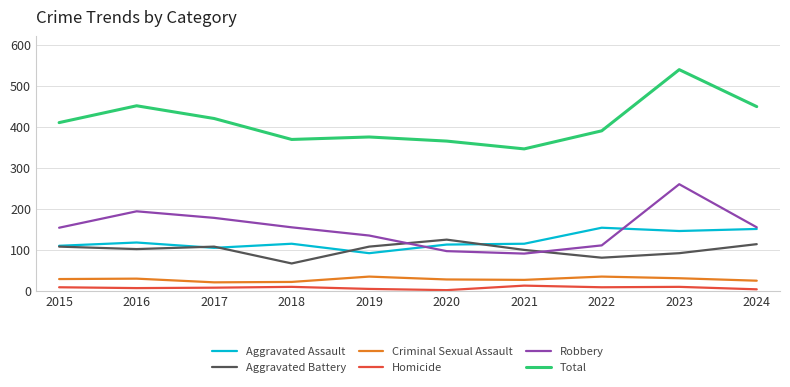

True or false: Homicide and Aggravated Assault cross at least once.

False